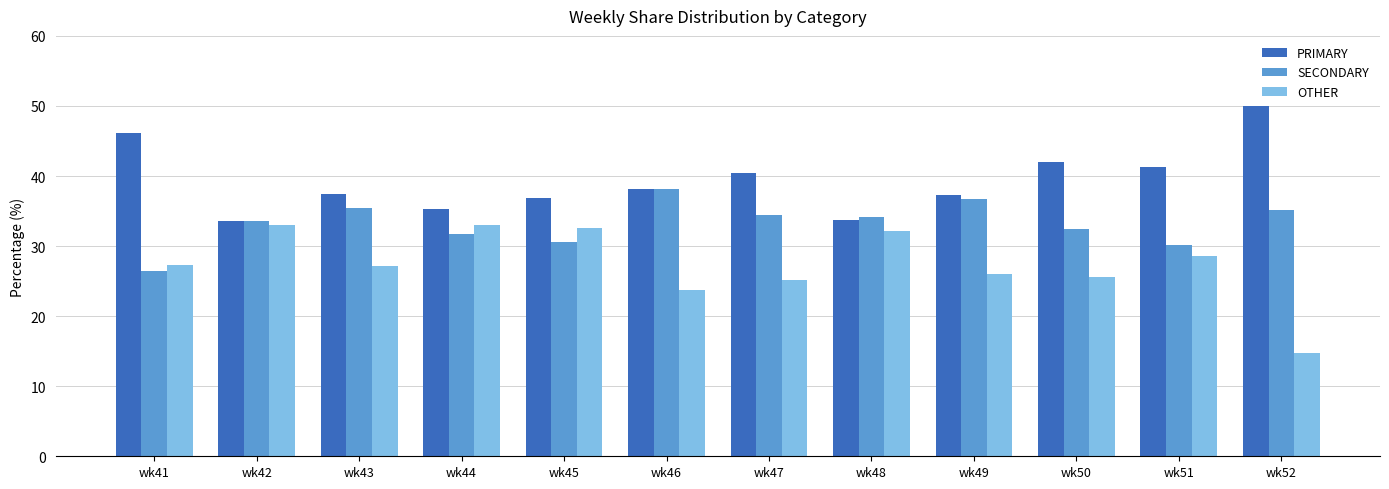

Rank the series by their average value, from highest to lowest.

PRIMARY, SECONDARY, OTHER